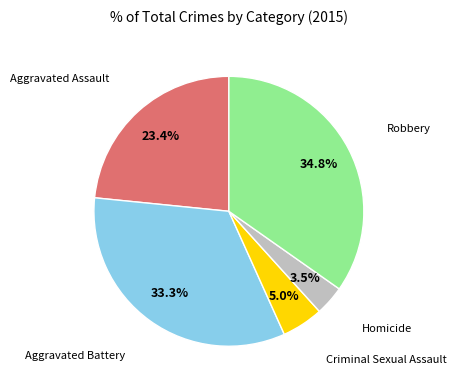

Is there a majority slice in this chart?

No